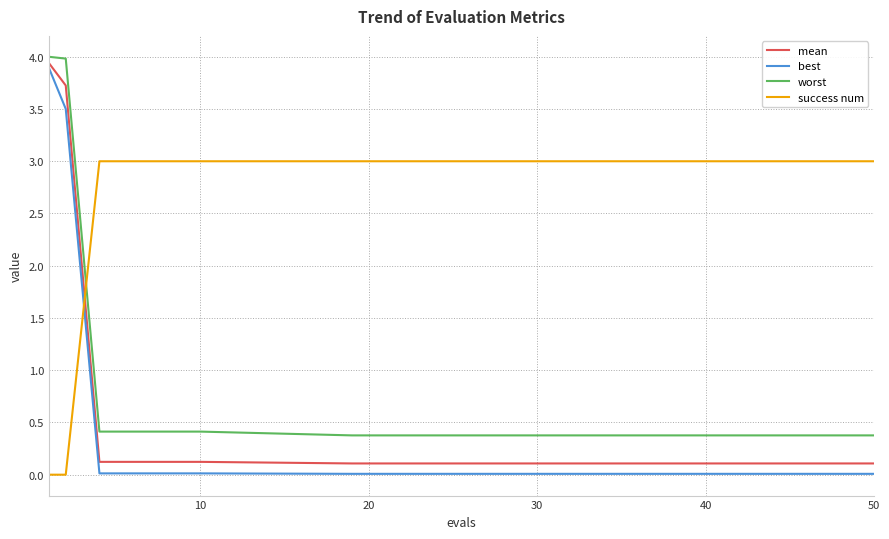

Which series has the largest range (max minus min)?

best